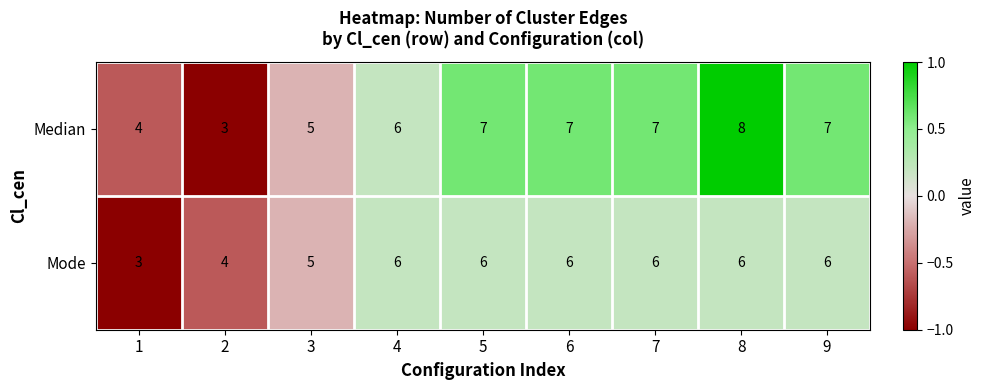

At 9, list the series in order from largest to smallest.

Median, Mode